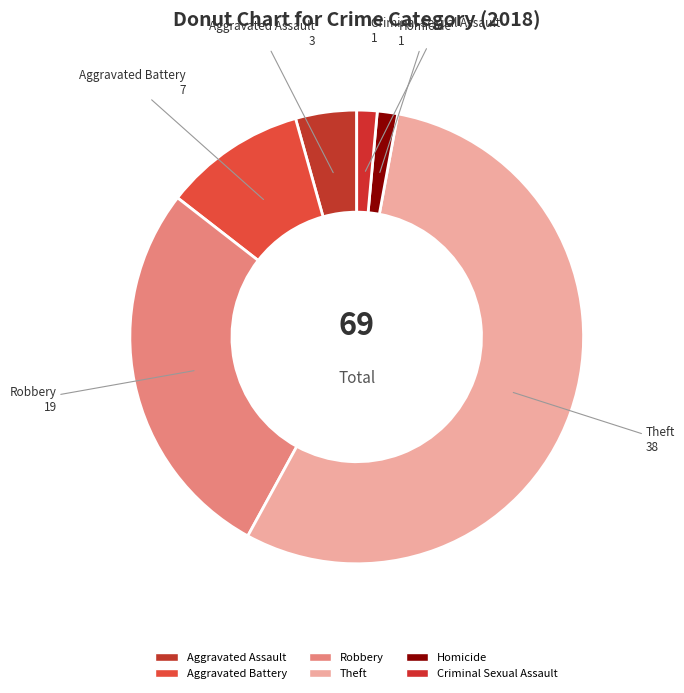

How many slices are in this pie chart?

6